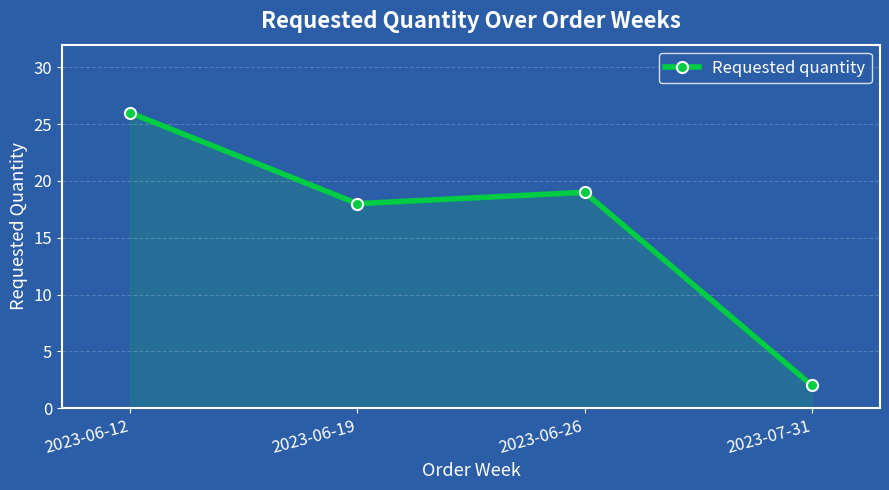

What is the value of the 2nd point from the left?

18